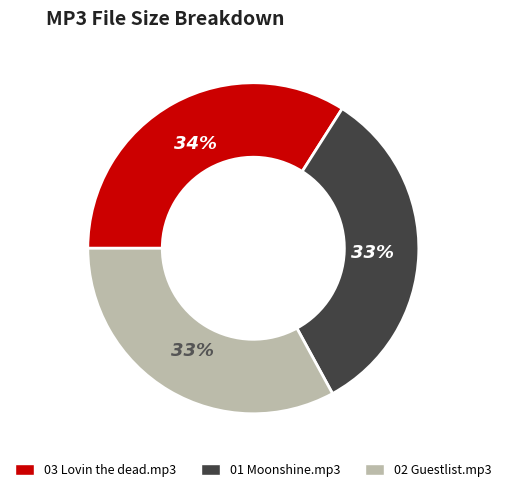

The 02 Guestlist.mp3 slice represents 19% of the pie. True or false?

False